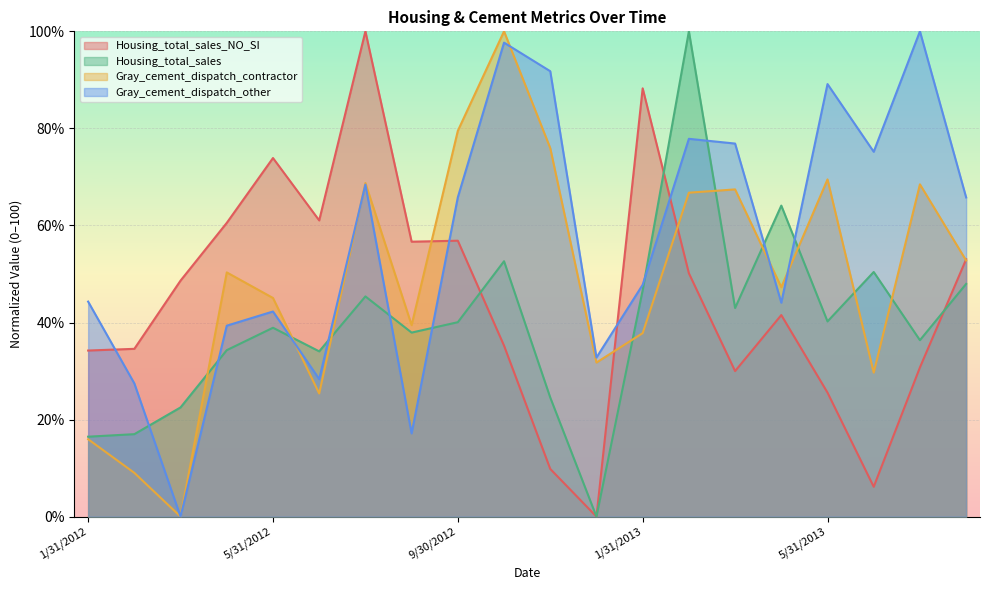

The value of Housing_total_sales at 6/30/2012 is 34.1. True or false?

True